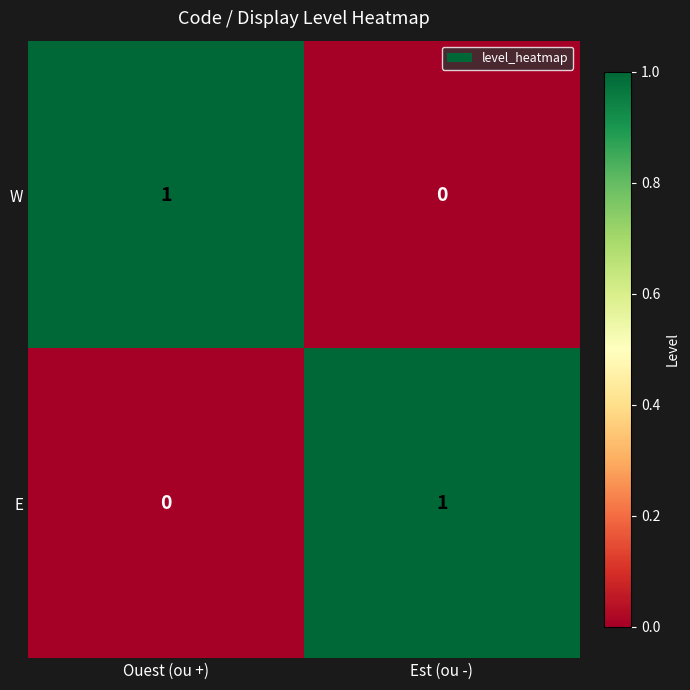

At which label does E reach its peak?

Est (ou -)